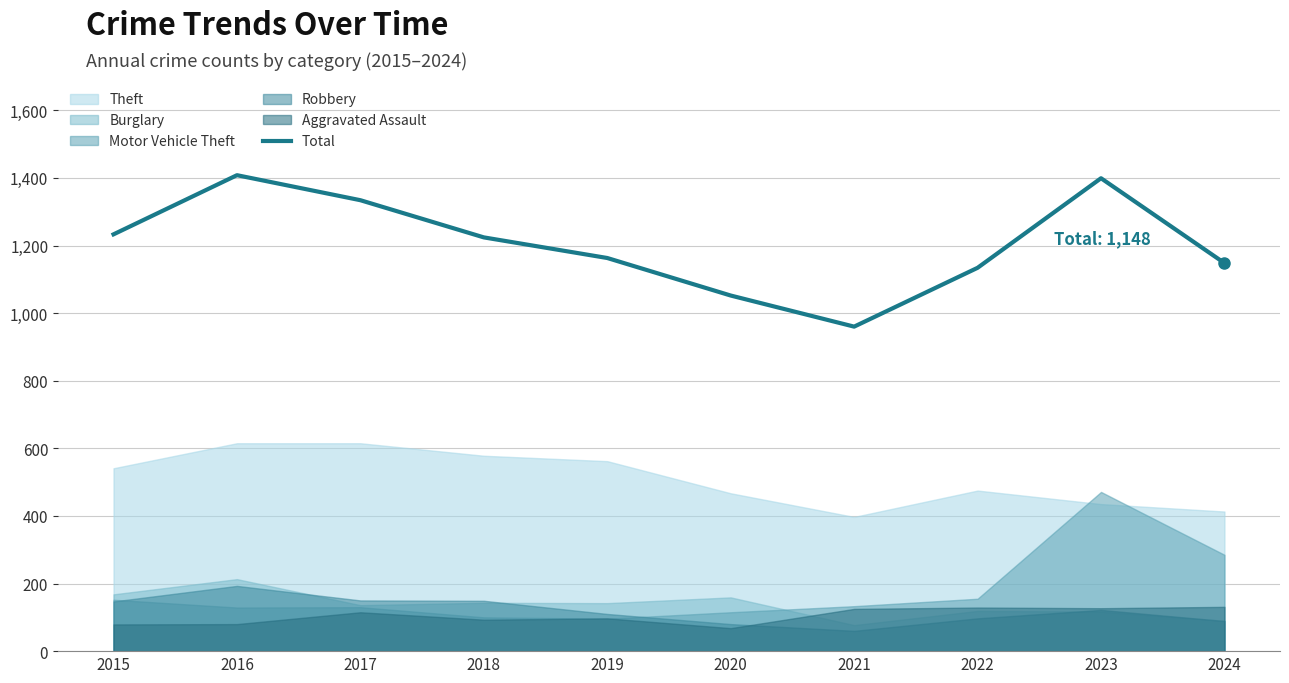

The chart shows a value of 2294 at 2017. True or false?

False